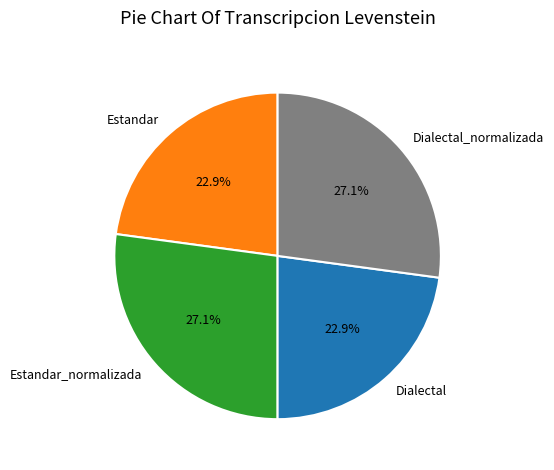

To the nearest percent, what is the average slice percentage?

25%